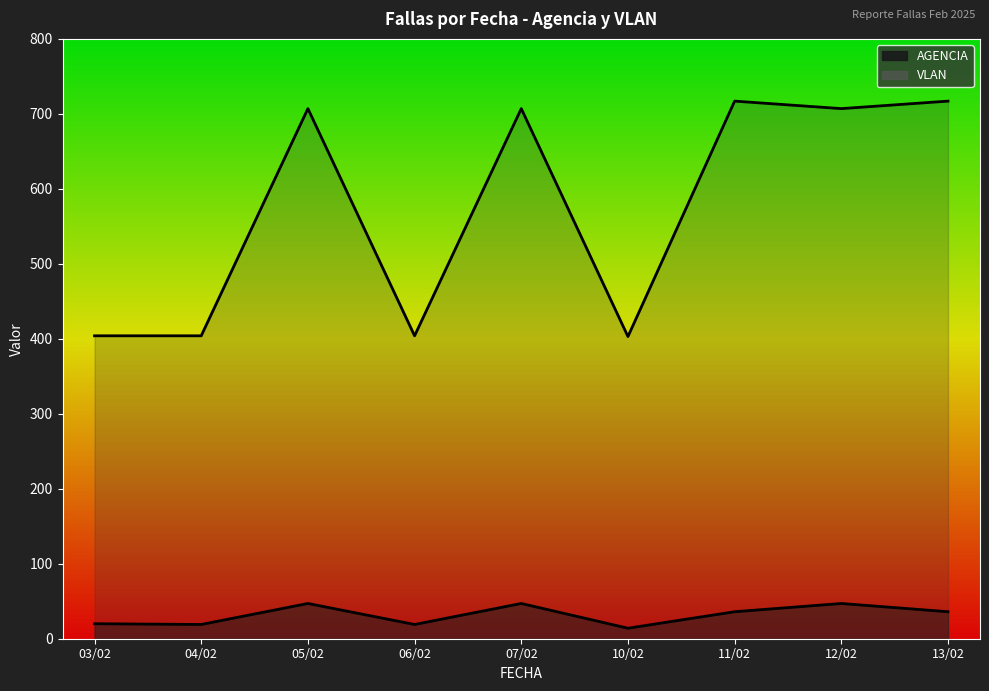

True or false: AGENCIA and VLAN intersect in this chart.

False